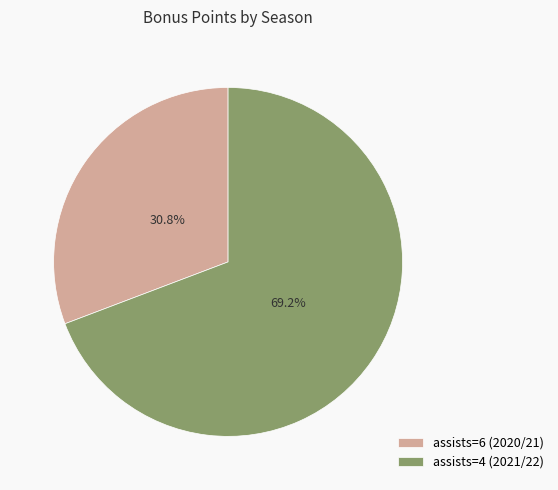

How many segments does this pie chart have?

2